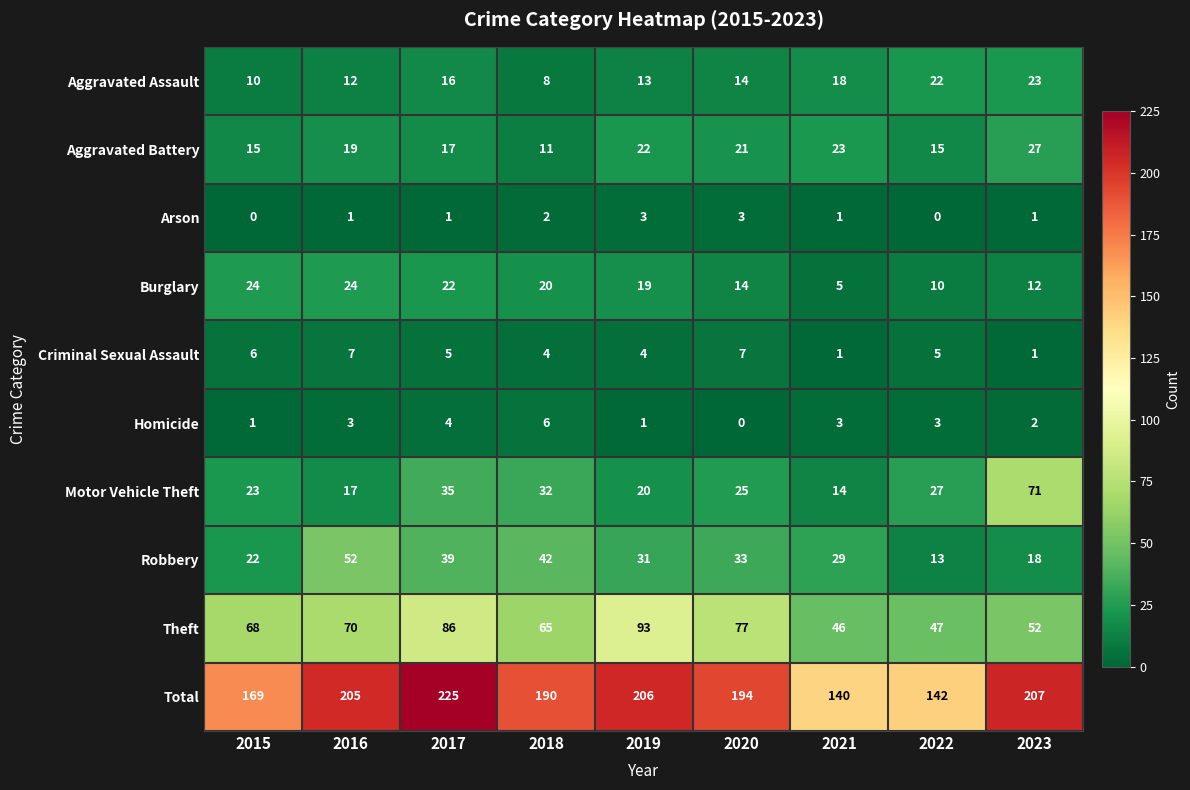

How many data points does each series have?

9